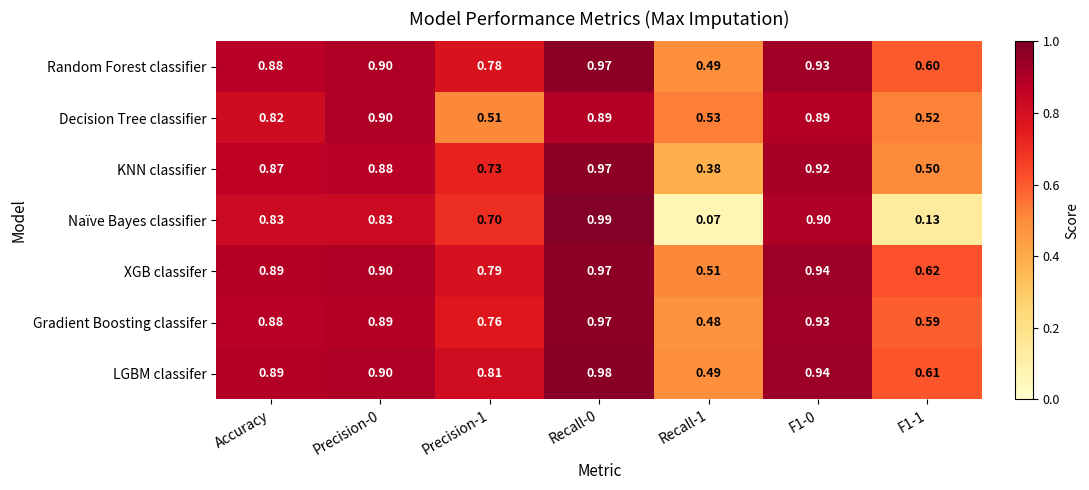

Is the value of Decision Tree classifier at Precision-0 greater than the value of LGBM classifer at Accuracy?

Yes